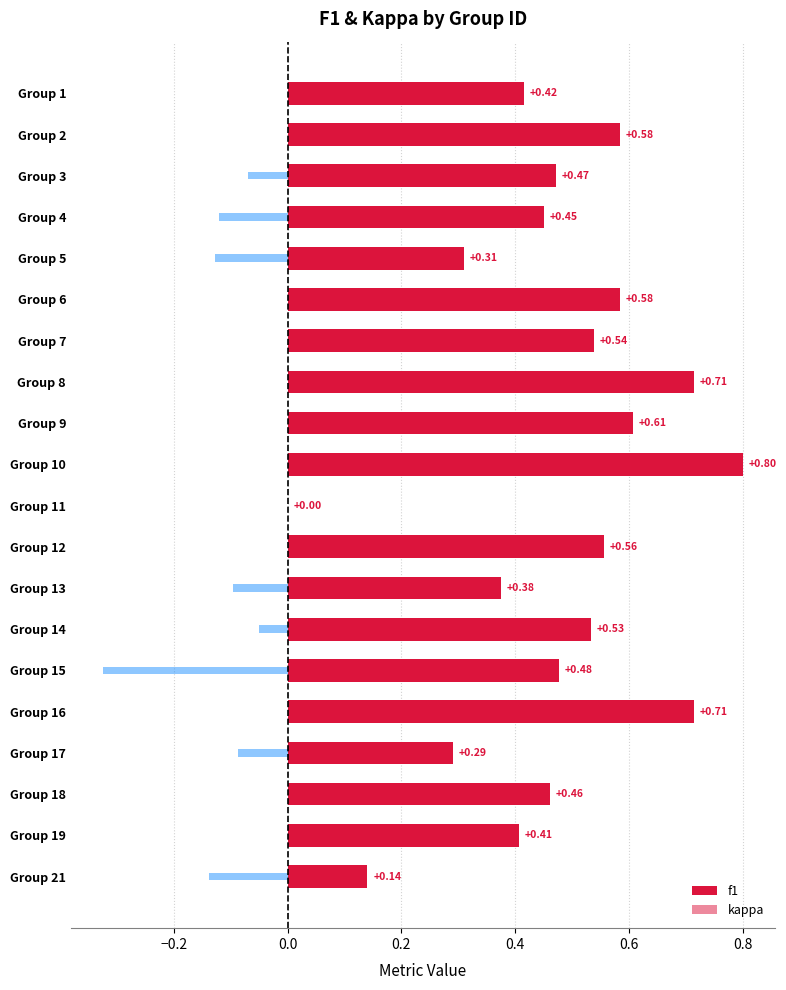

The f1 series shows 0.3 at Group 4. True or false?

False